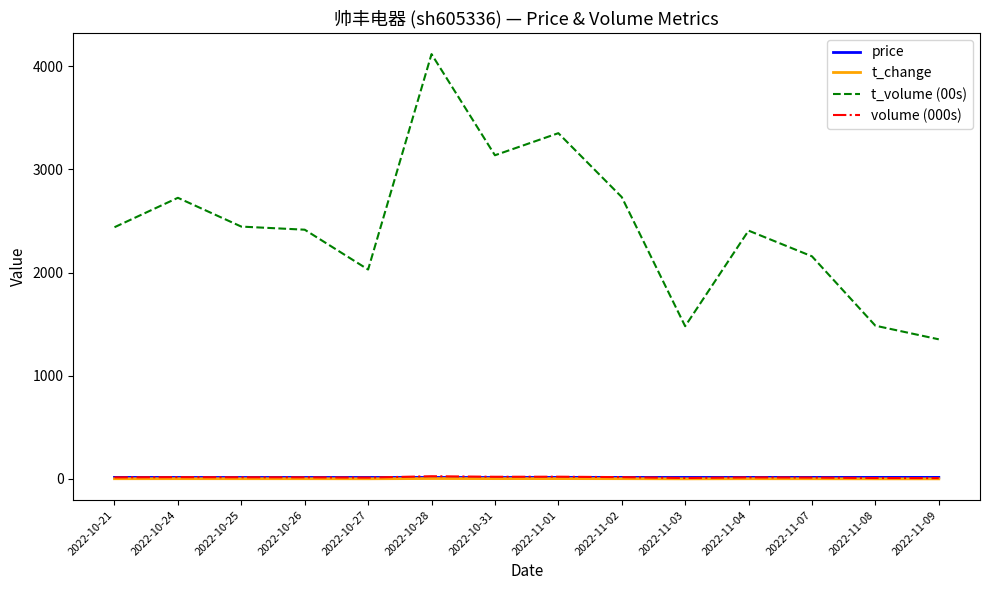

What is the sum of all volume (000s) values?

225.7